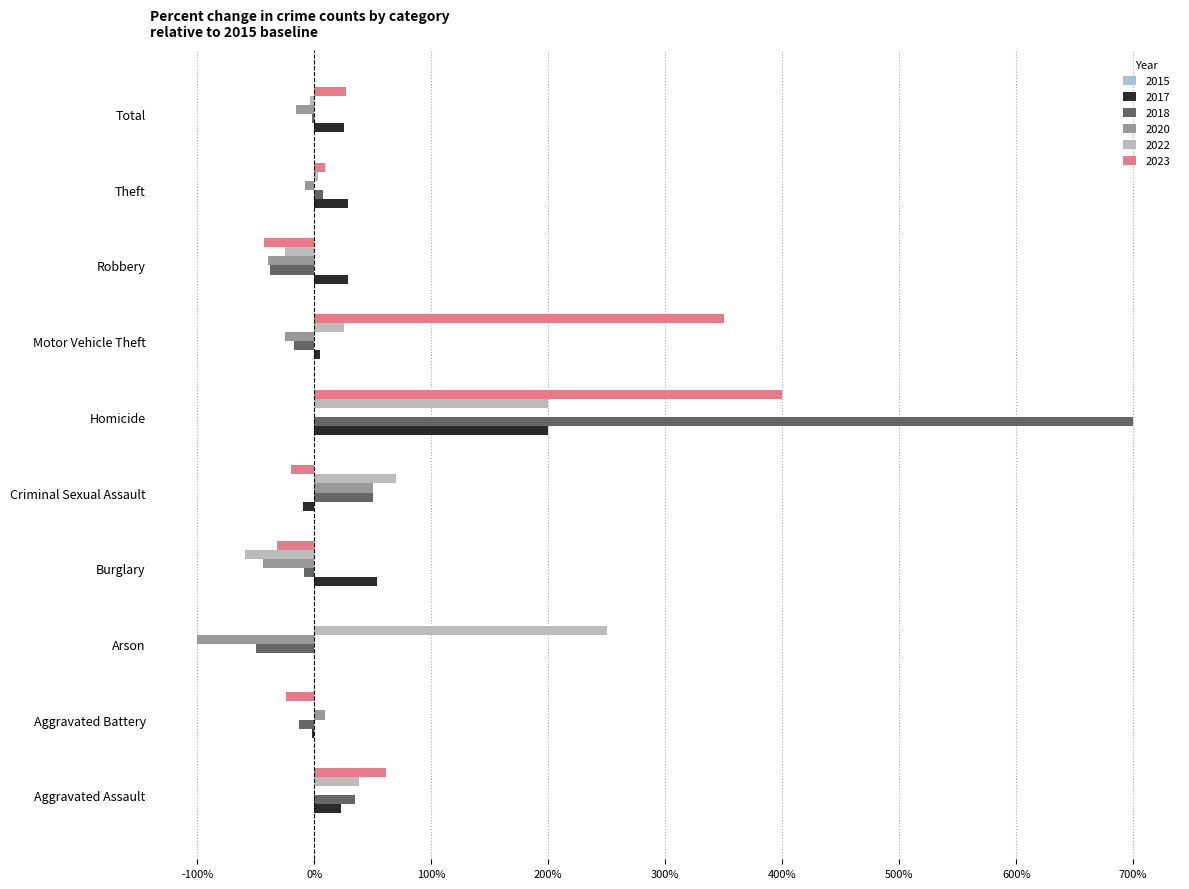

What is the maximum value for 2022?

250.0